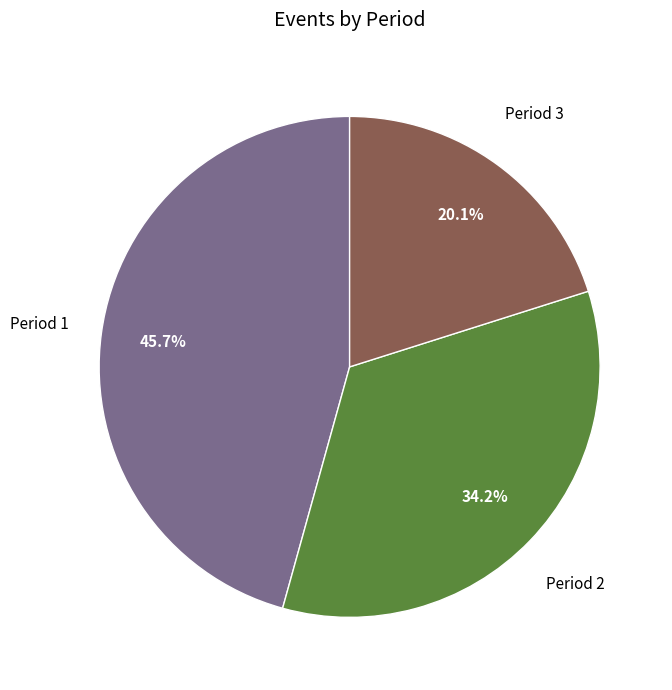

To the nearest percent, what portion does Period 1 represent?

46%